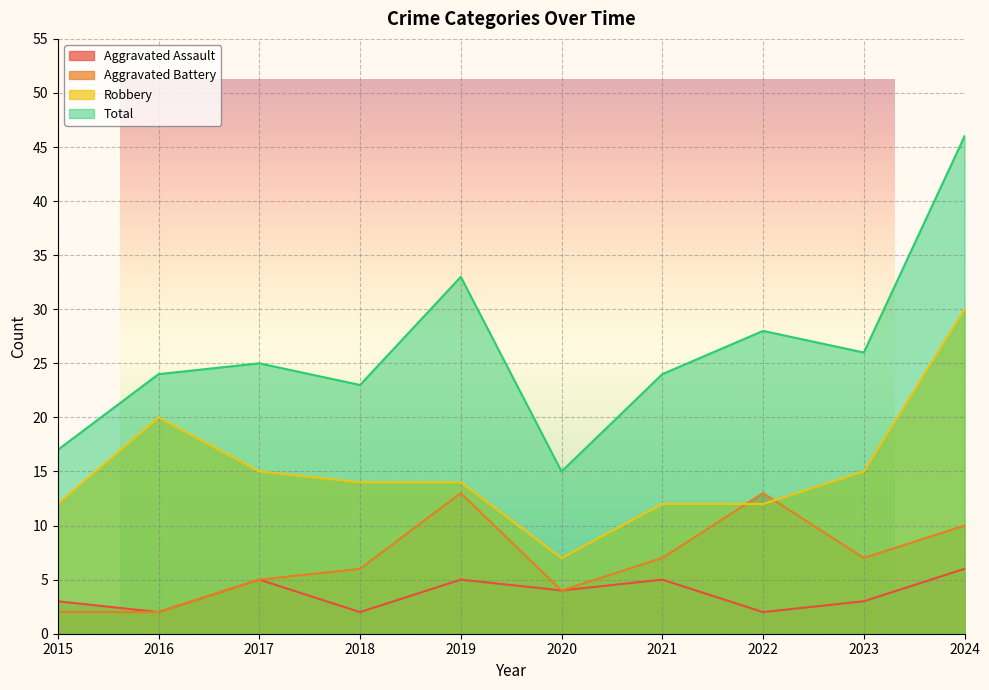

At which label is Robbery closest to 18?

2016